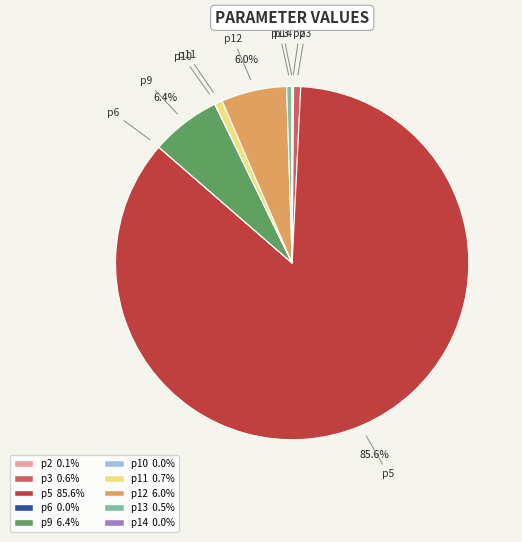

Which slice represents more than half of the pie?

p5